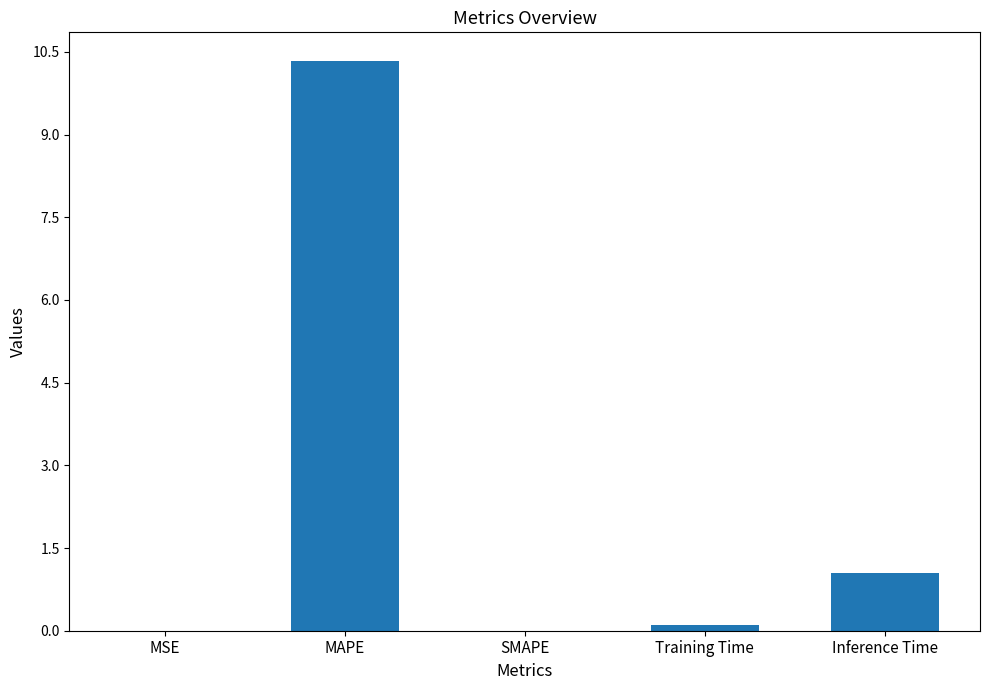

The chart shows a value of 0.0 at SMAPE. True or false?

True